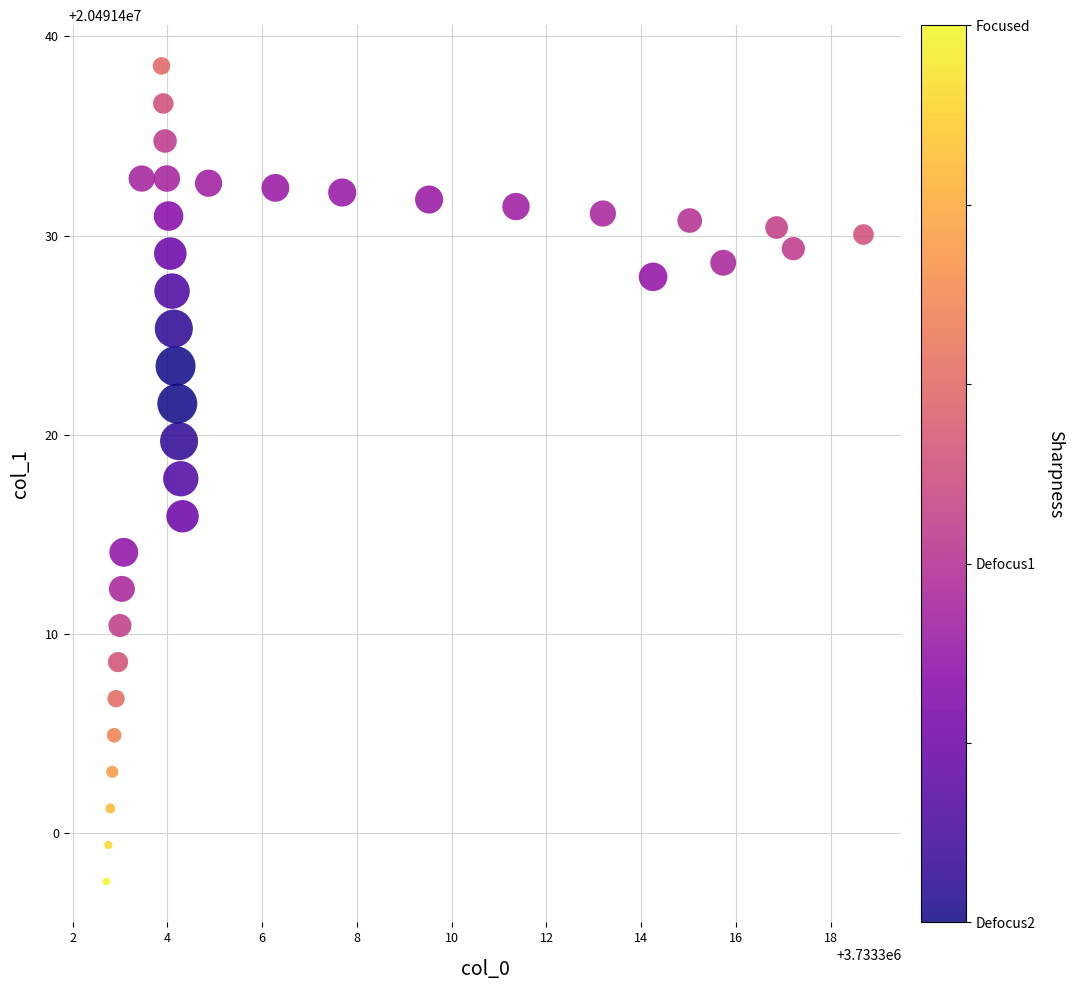

What is the range of Y values (max minus min)?

41.0